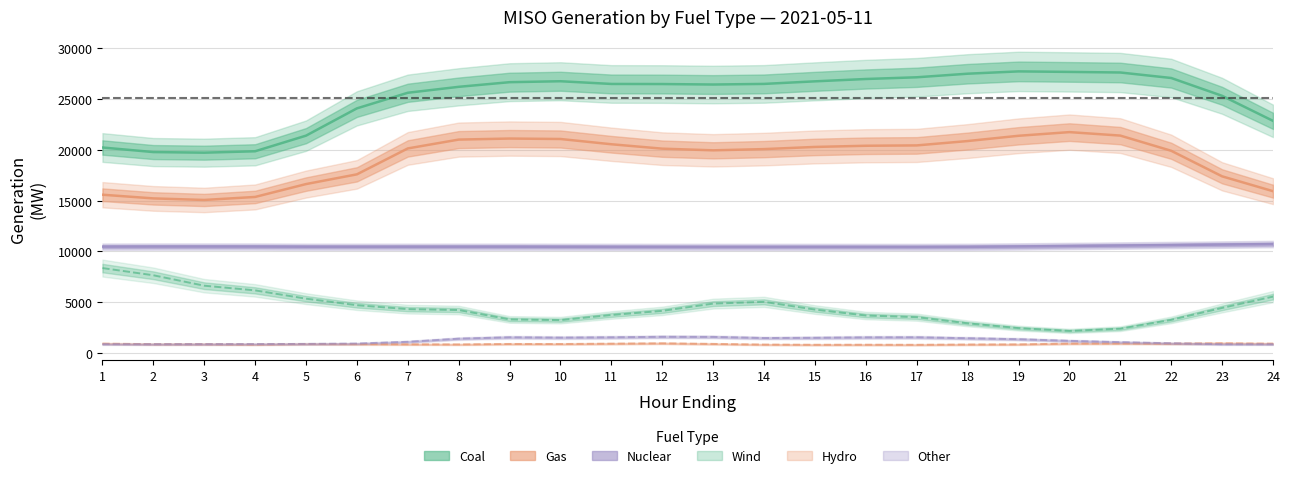

The Coal series shows 13429.7 at 15. True or false?

False